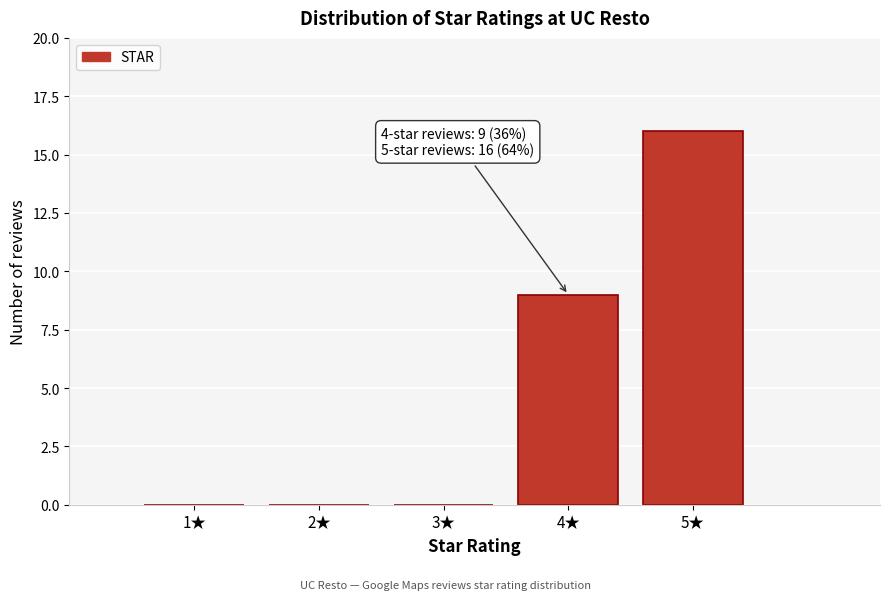

Over which range of the x-axis is the bar tallest?

4.5 to 5.5